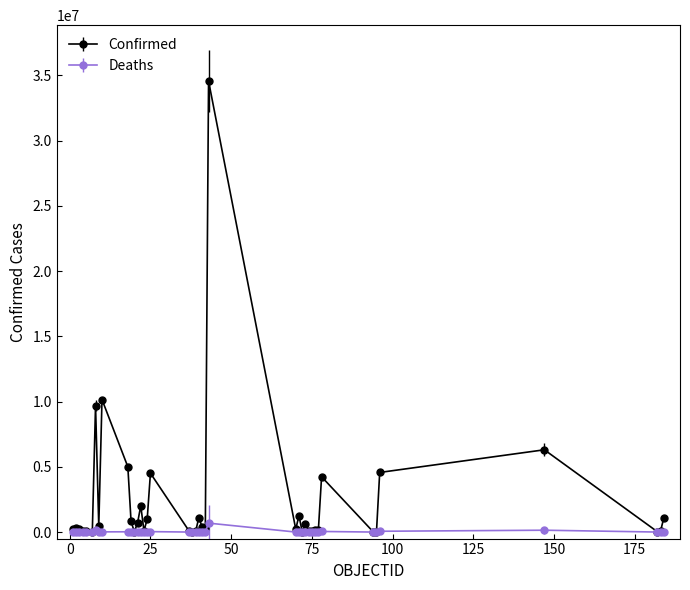

What are all the series names shown in the legend?

Confirmed, Deaths